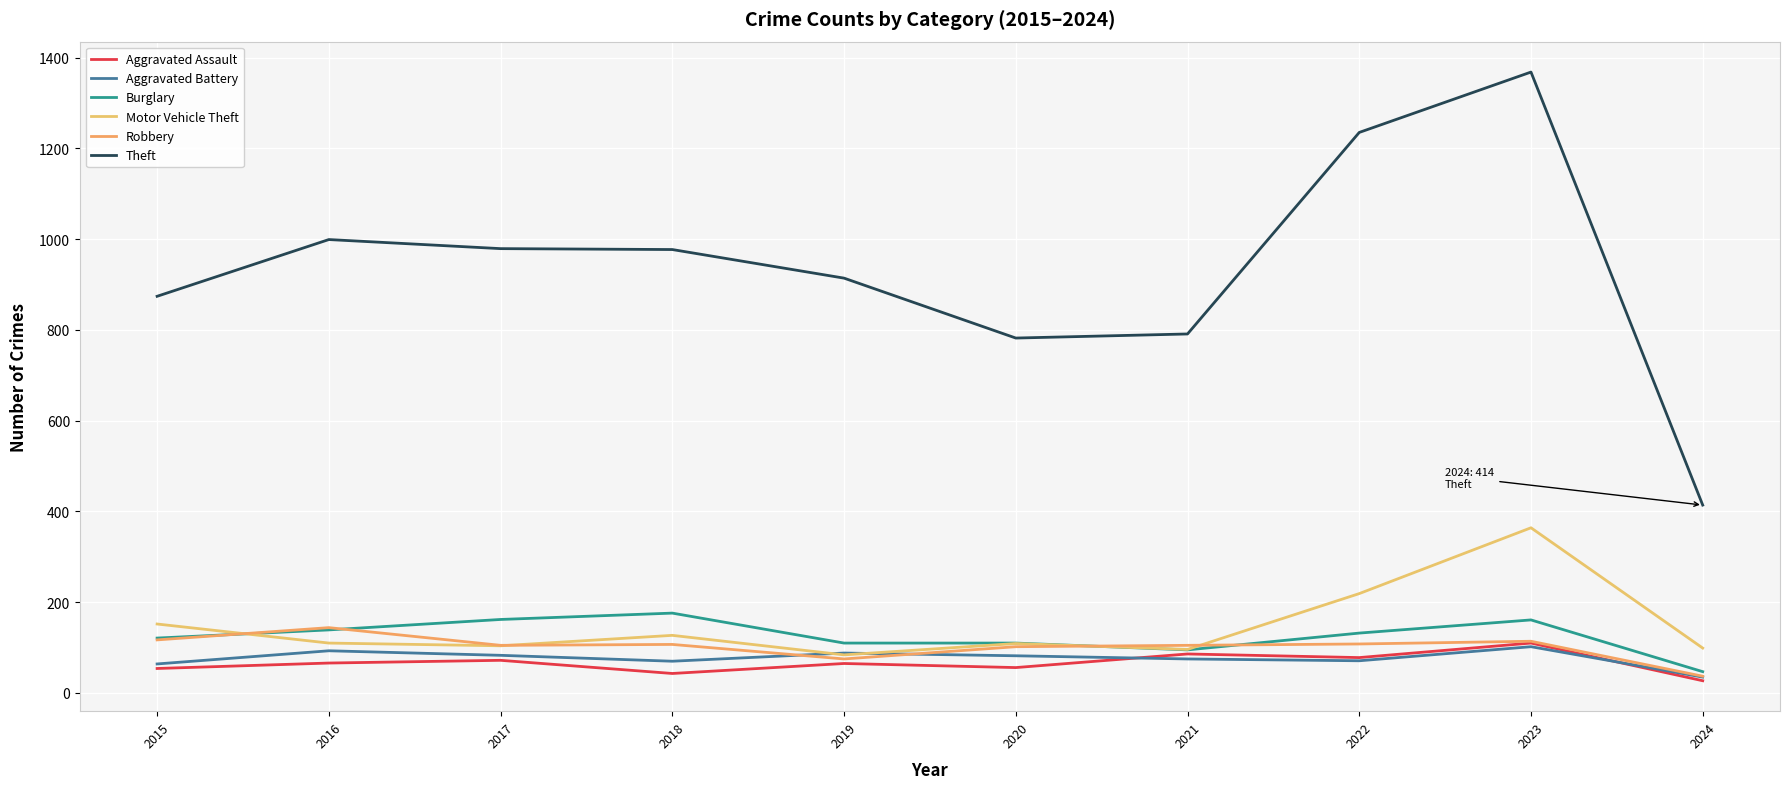

Rank the categories by Aggravated Battery value from highest to lowest.

2023, 2016, 2019, 2017, 2020, 2021, 2022, 2018, 2015, 2024